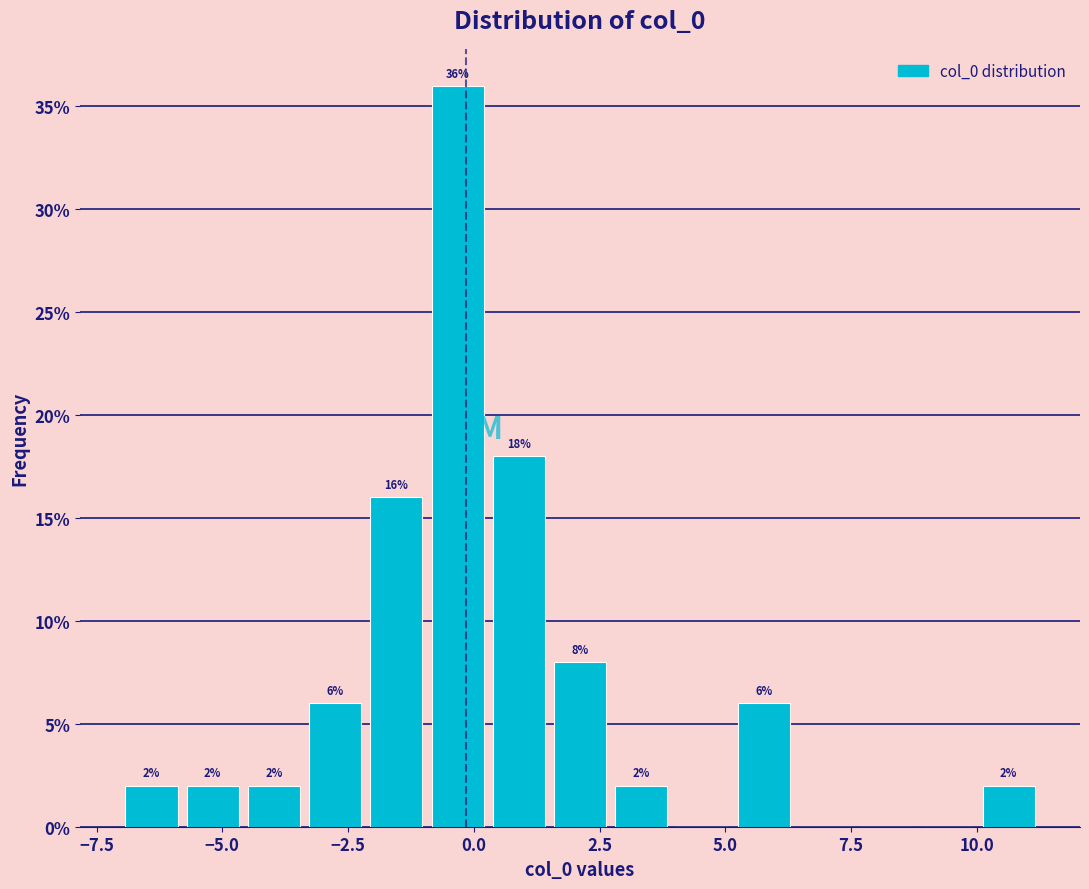

Around what value on the x-axis is the tallest bar? Give the approximate position of its centre, as read against the axis.

-0.5